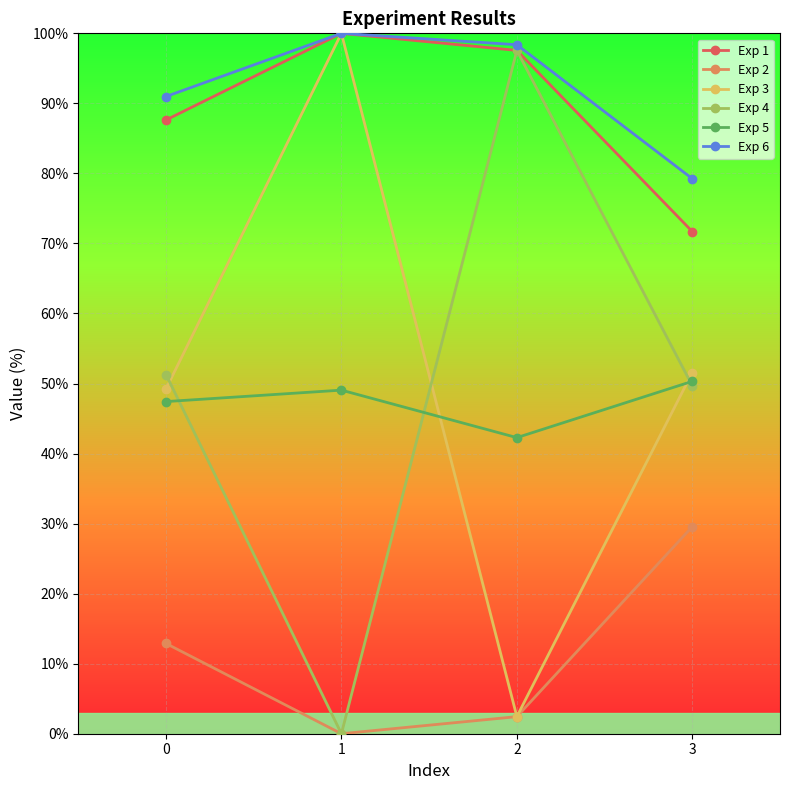

Is this an area chart (filled region under the line)?

No